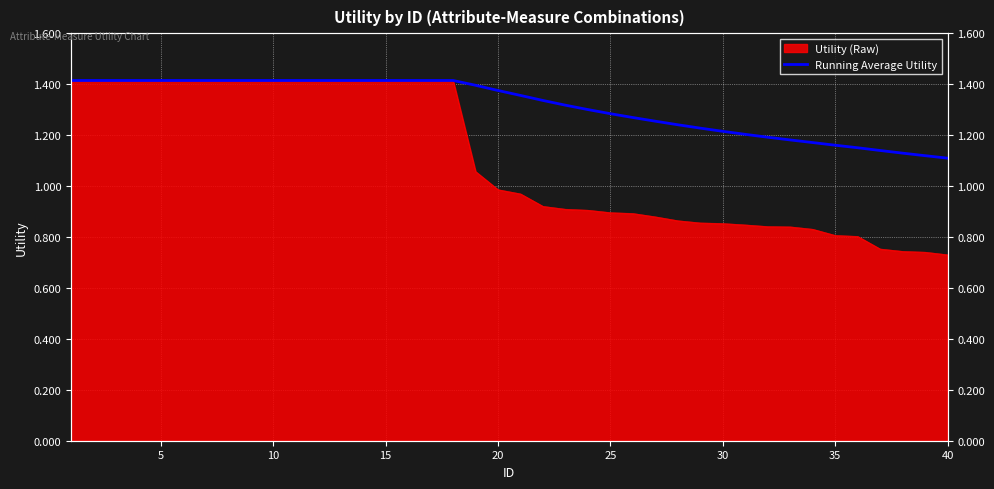

True or false: the data shows 2.5 at 15.

False